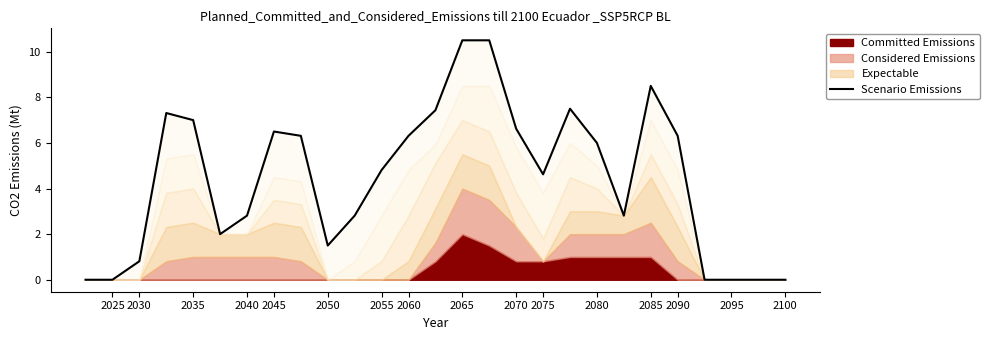

Which has a higher value, 2040 or 2065?

2065